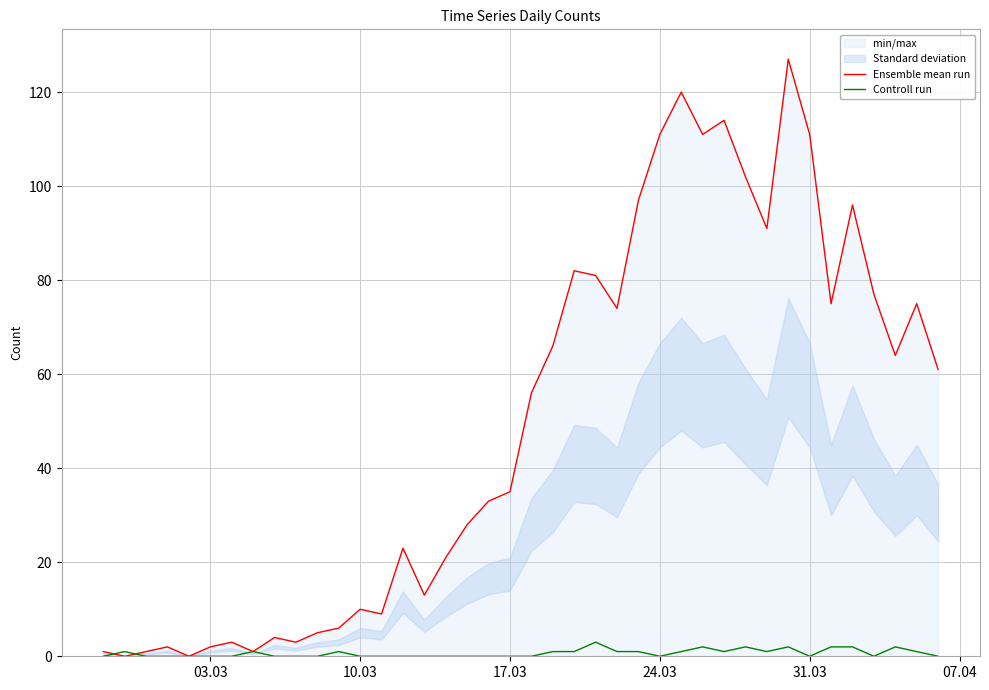

What are all the series names shown in the legend?

Ensemble mean run, Controll run